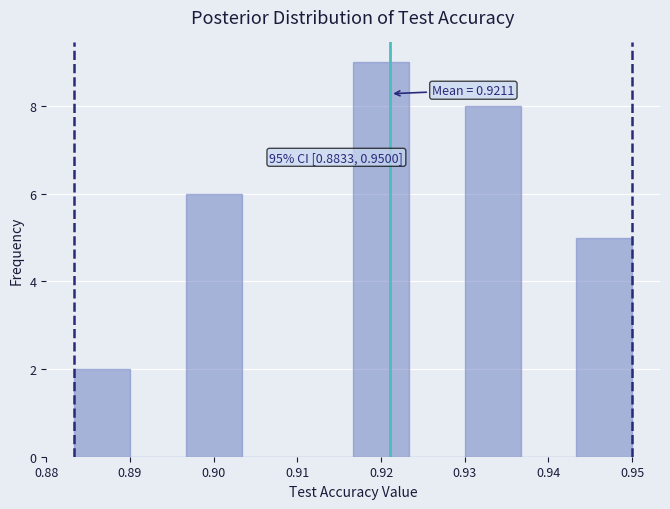

Which range on the x-axis has the tallest bar?

0.917 to 0.923